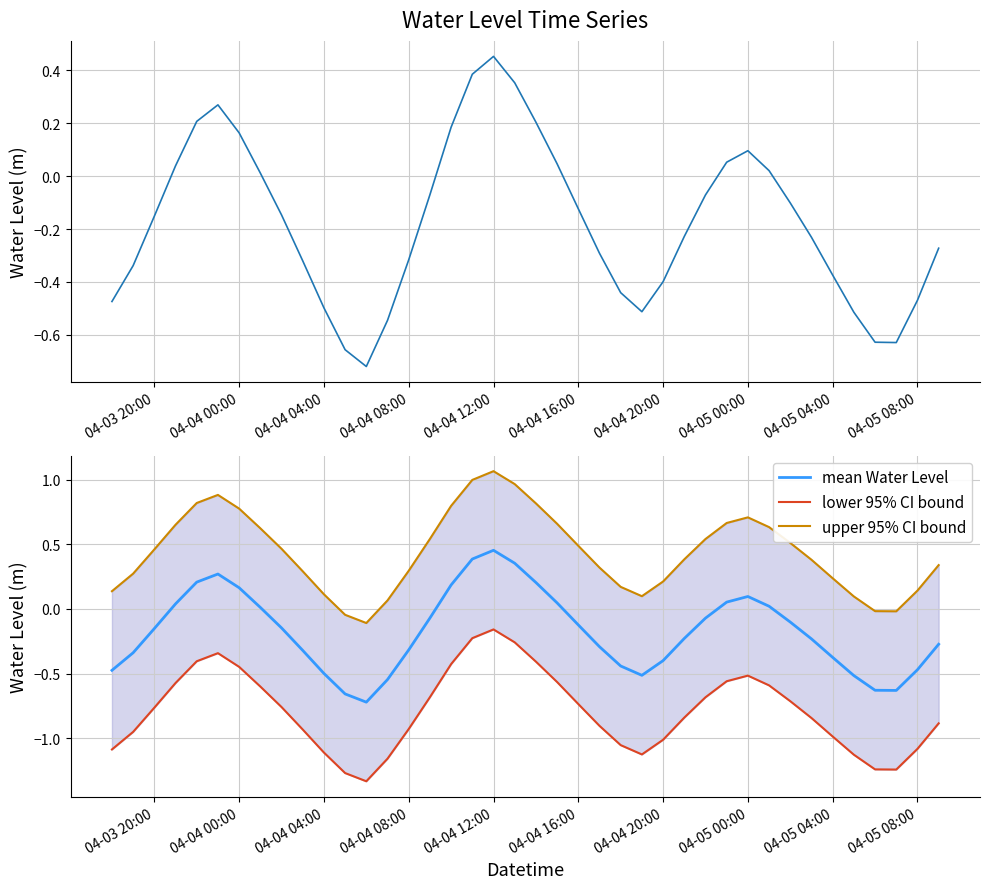

In mean Water Level, how many points are higher than both neighbors (excluding endpoints)?

3